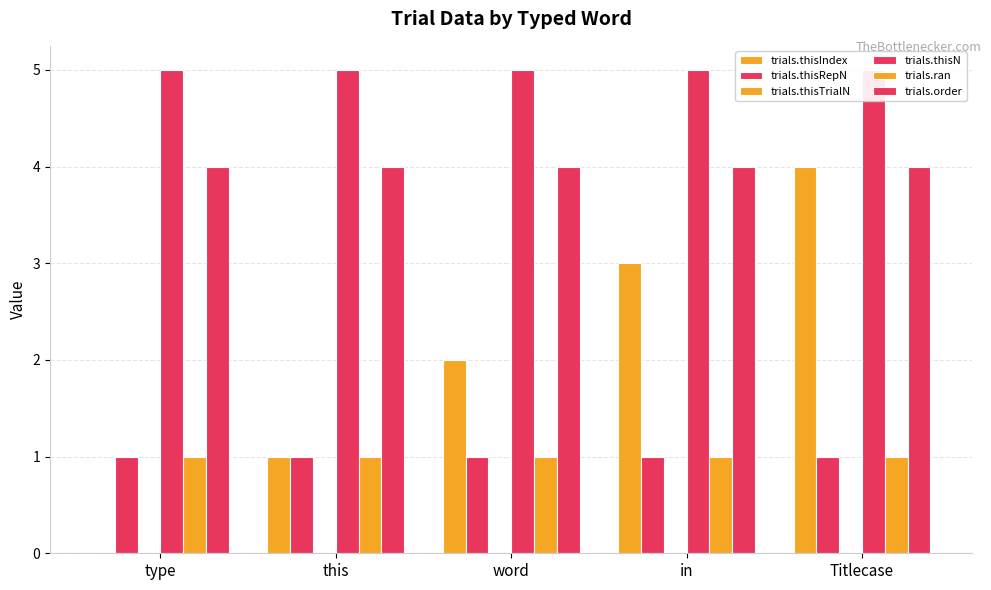

At which category is the sum across all series the highest?

Titlecase